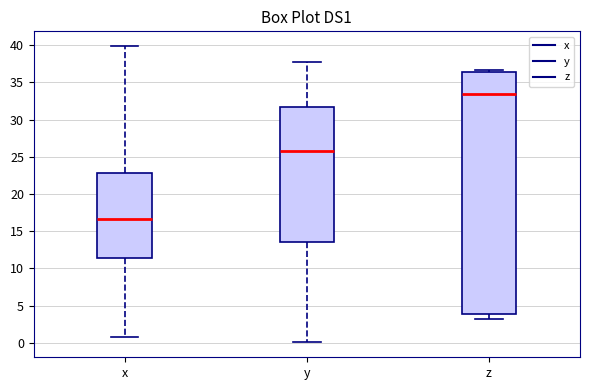

Which box is the tallest, from its lower edge to its upper edge?

z